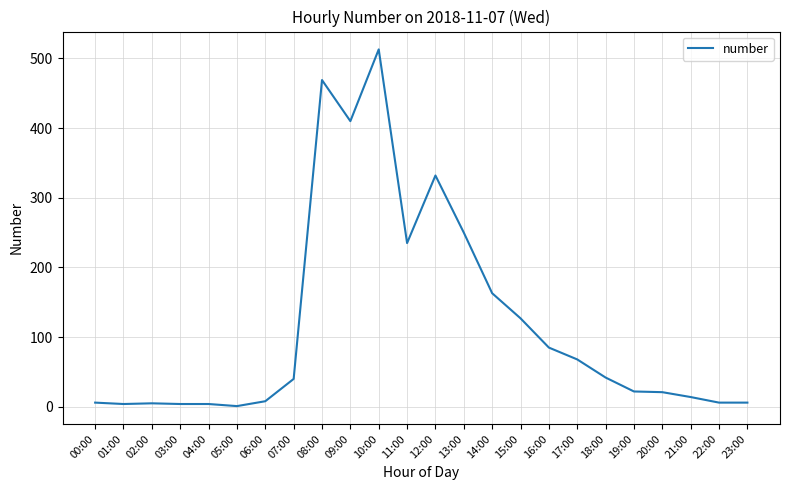

Is it true that the value at 09:00 is 410?

True